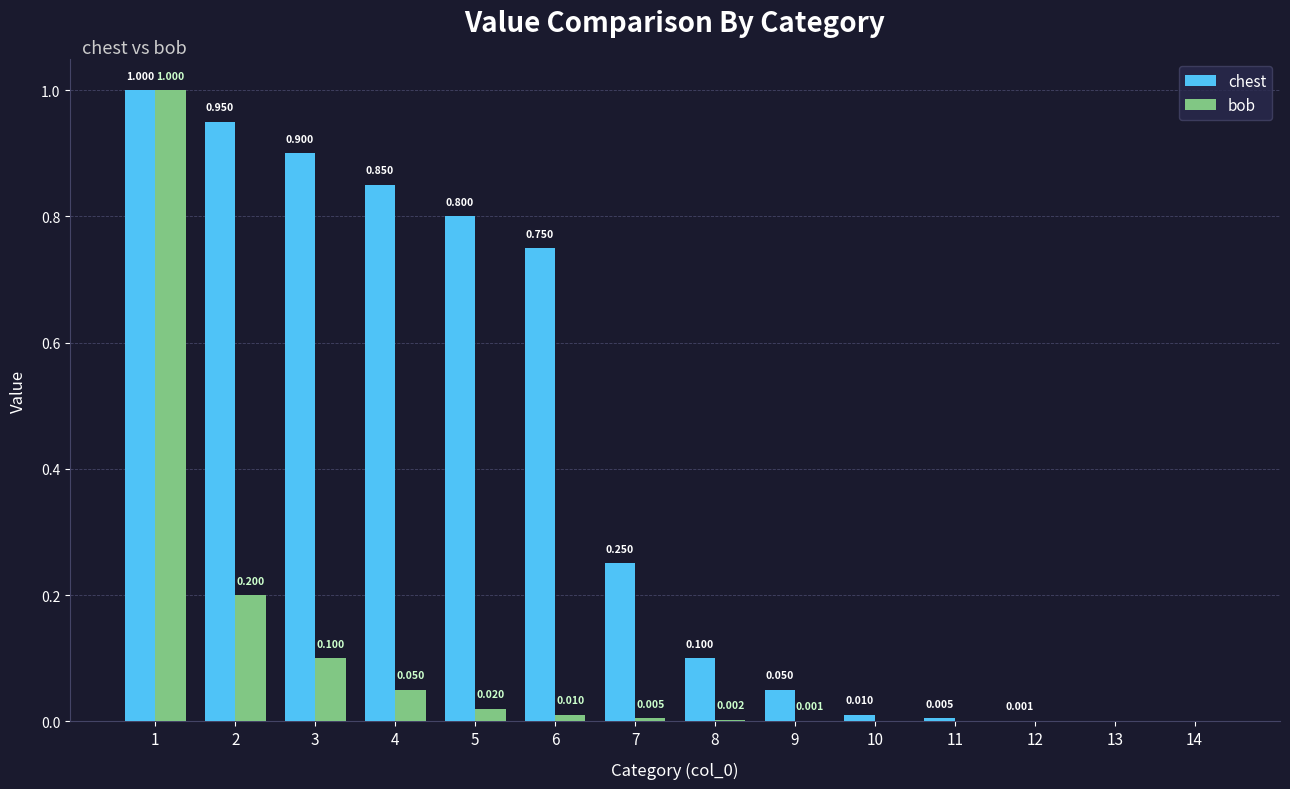

Which series changed the most between 1 and 7?

bob